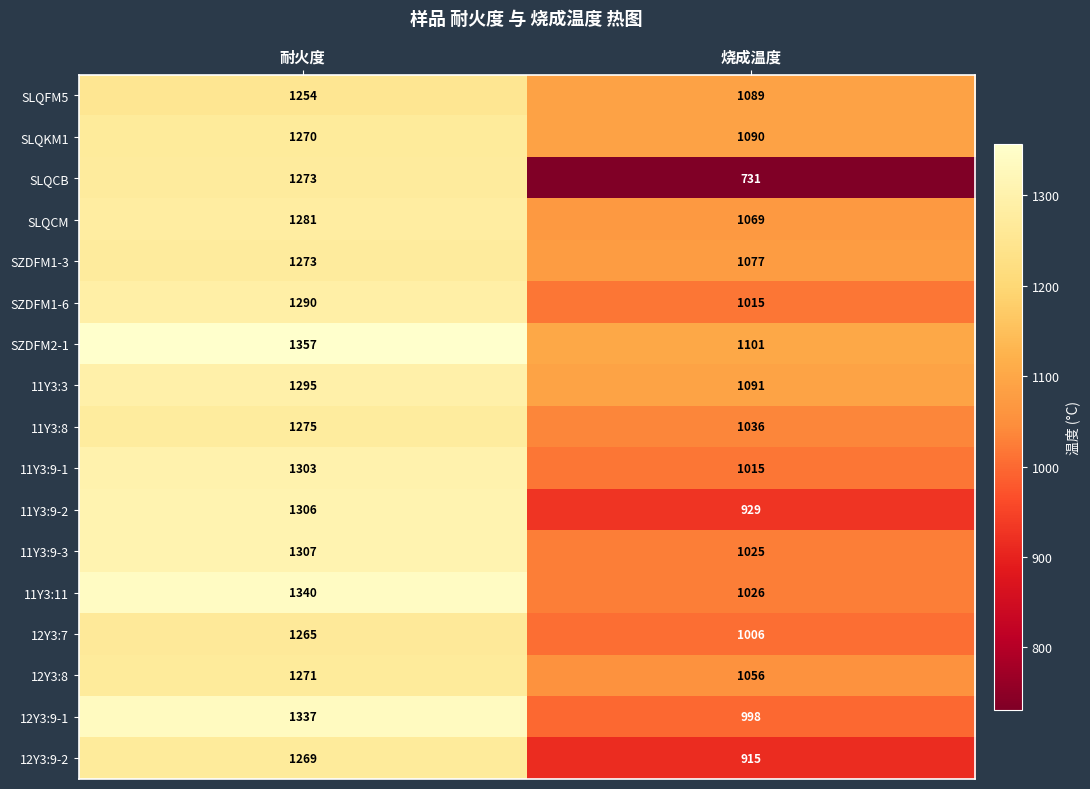

At which category is the sum across all series the highest?

耐火度